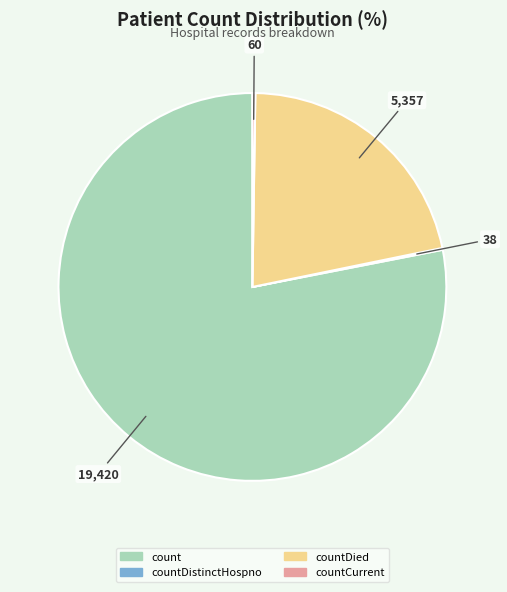

What is the largest slice in the pie chart?

count